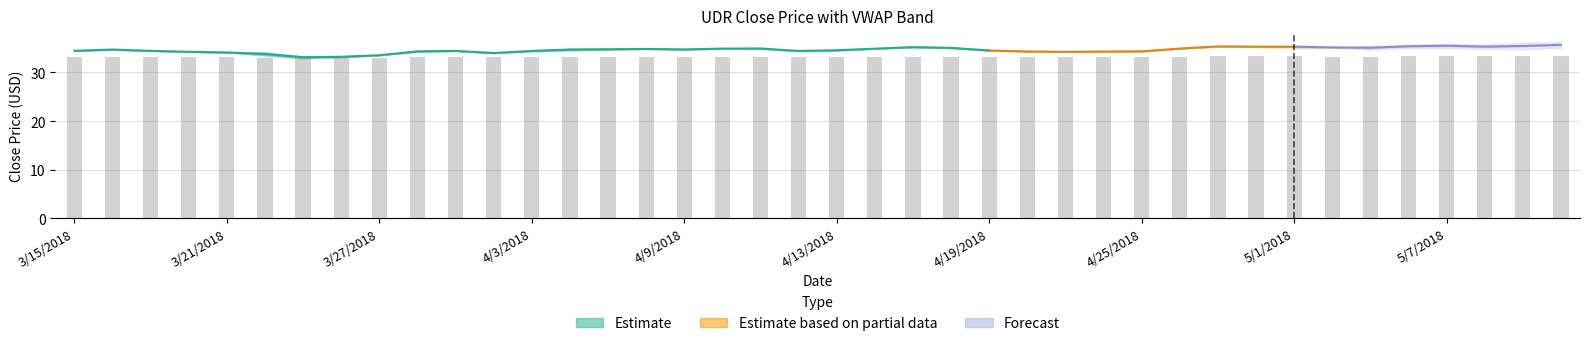

What is the sum of all values?

1328.1